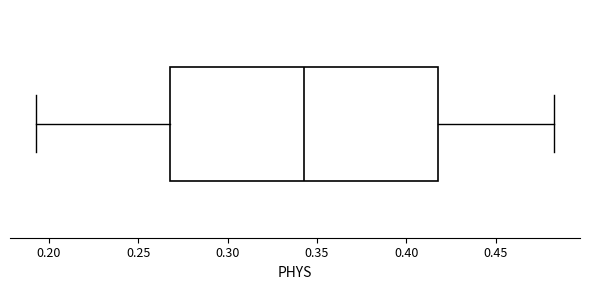

Transcribe this box plot: give where the median line is, the range the box spans, and where the two whiskers end, as read against the x-axis. The values are not printed on the chart, so give them approximately, as read against the axis.

median 0.345, box 0.270 to 0.420, whiskers 0.195 to 0.485